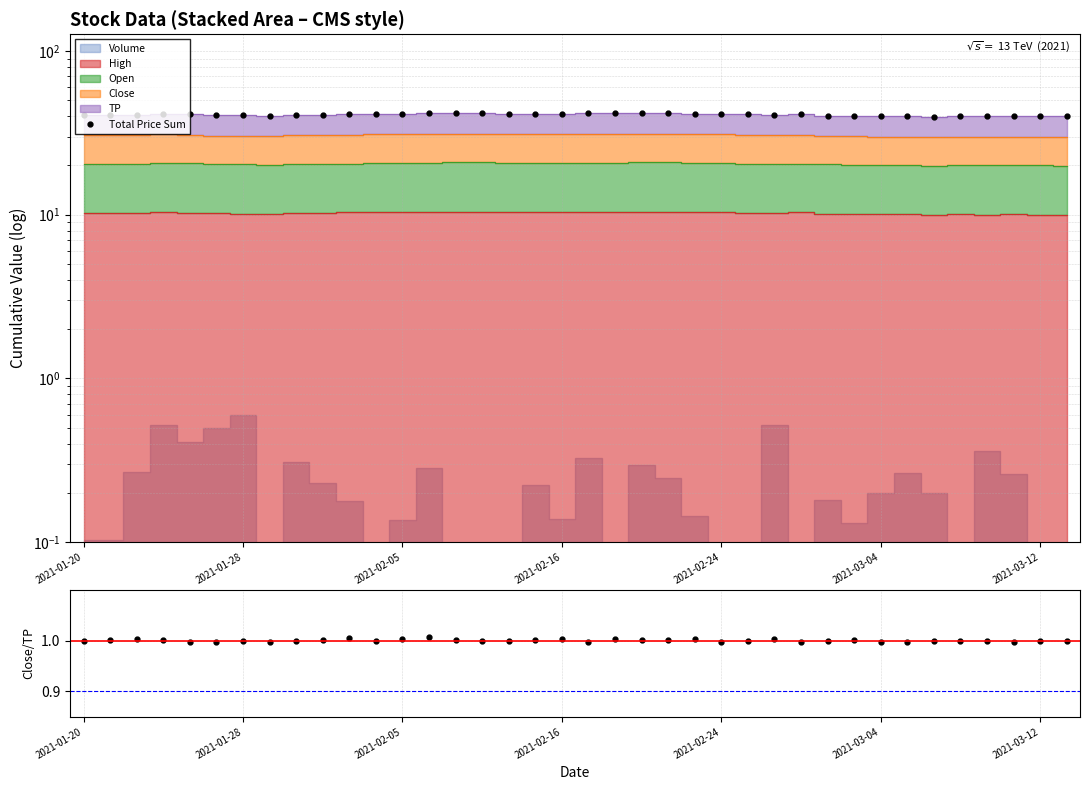

True or false: Total Price Sum has a value of 53.9 at 34.

False